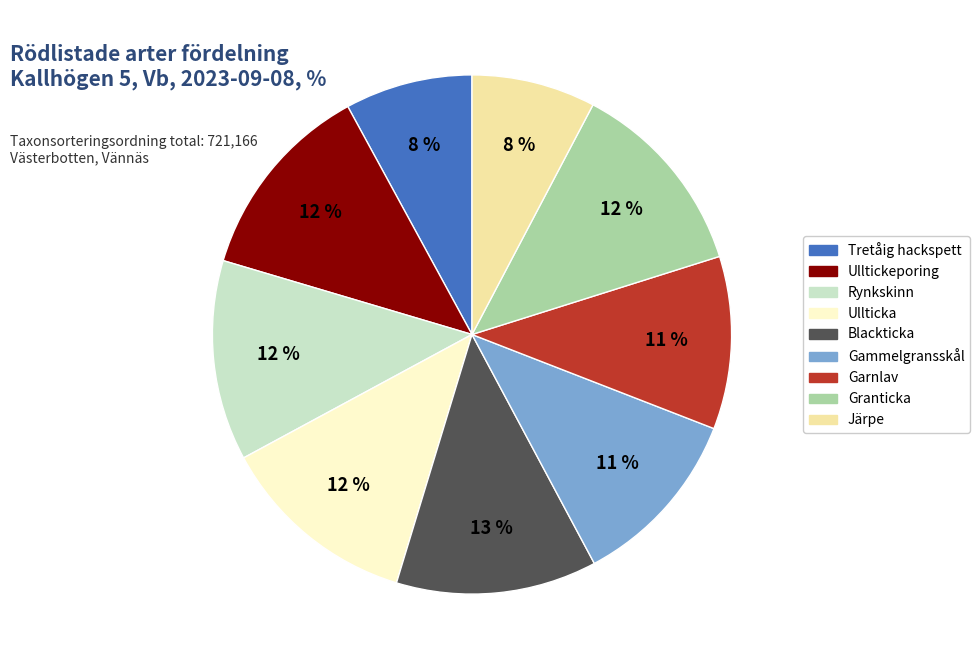

How many segments does this pie chart have?

9